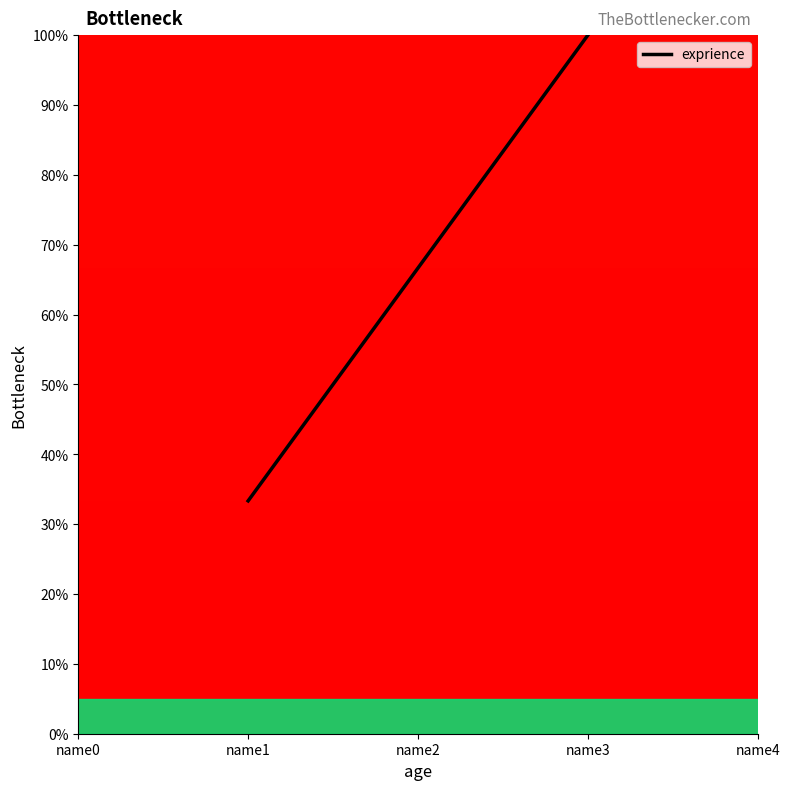

Is it true that the value at name3 is 48.0?

False